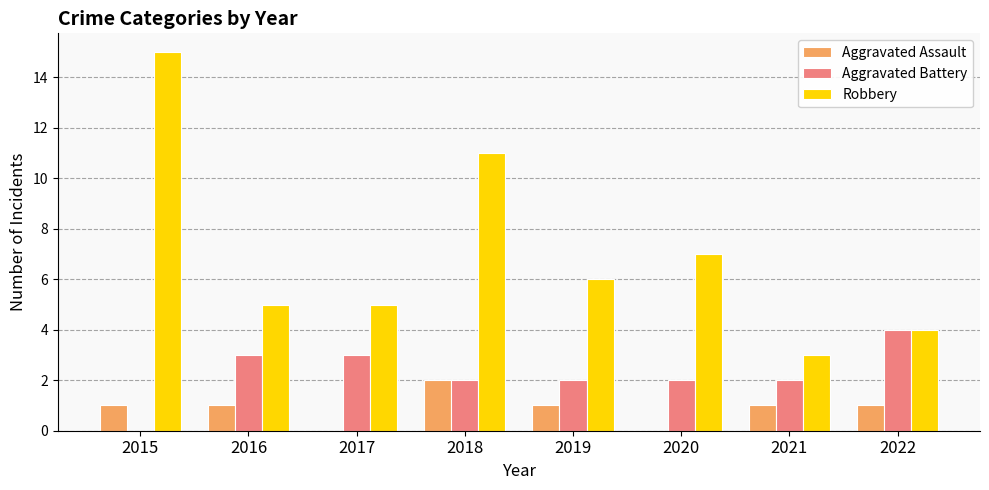

Which series changed the most between 2015 and 2018?

Robbery